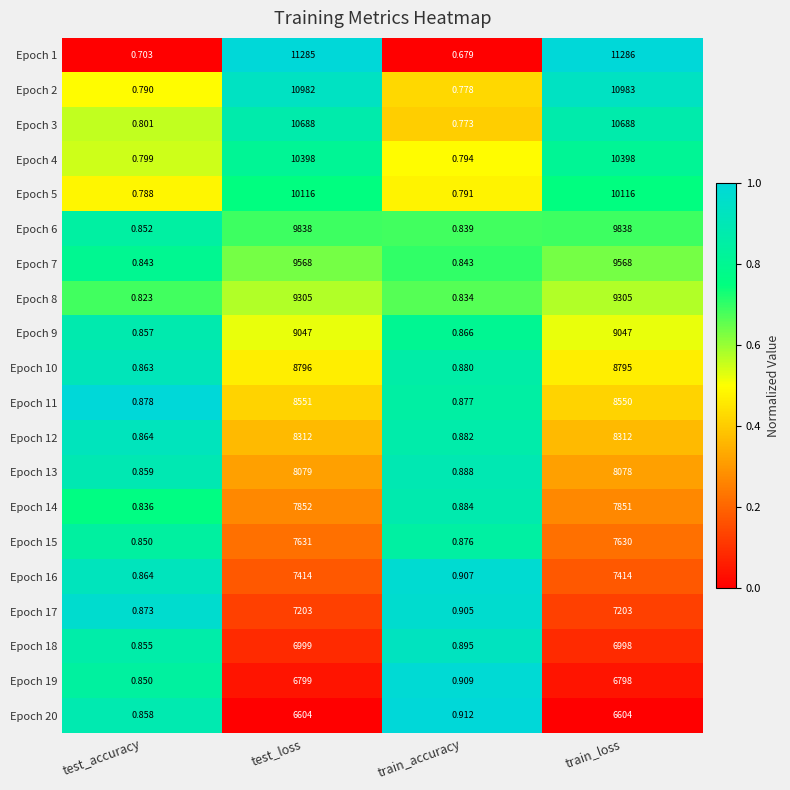

List the labels in order of Epoch 14 value, smallest first.

test_accuracy, train_accuracy, train_loss, test_loss